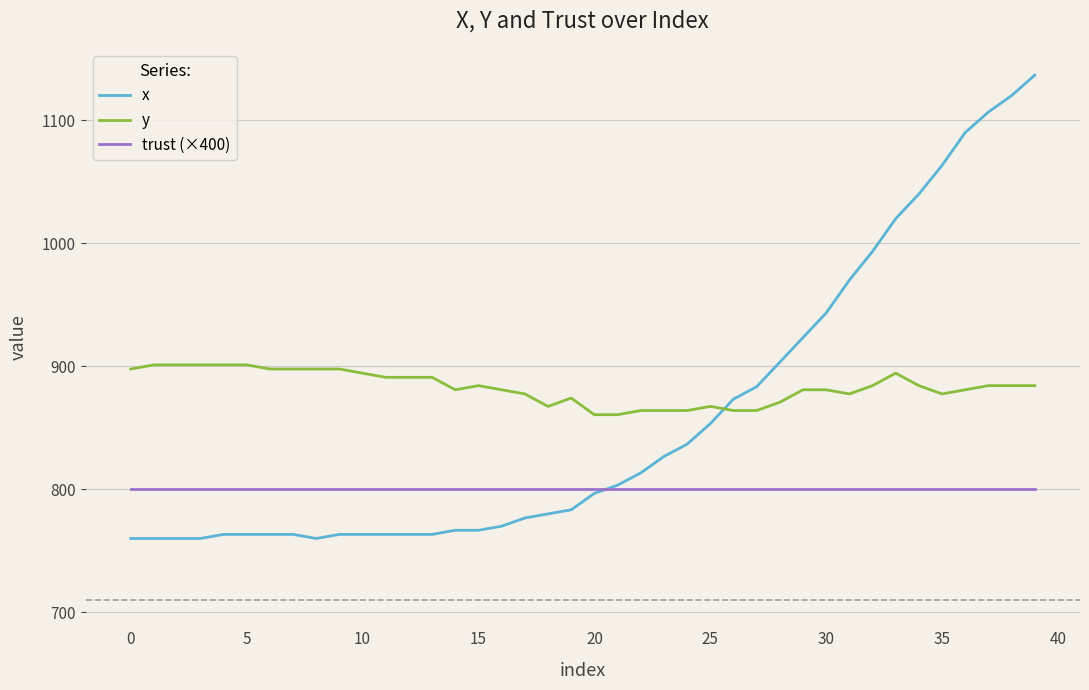

Which series has the widest spread of values?

x